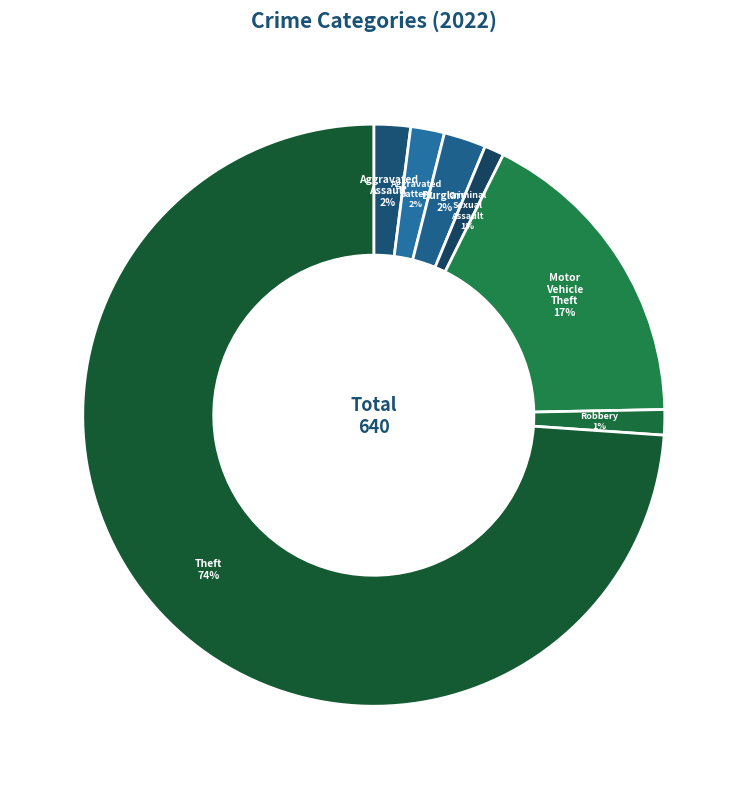

True or false: Robbery accounts for 1% of the total.

True